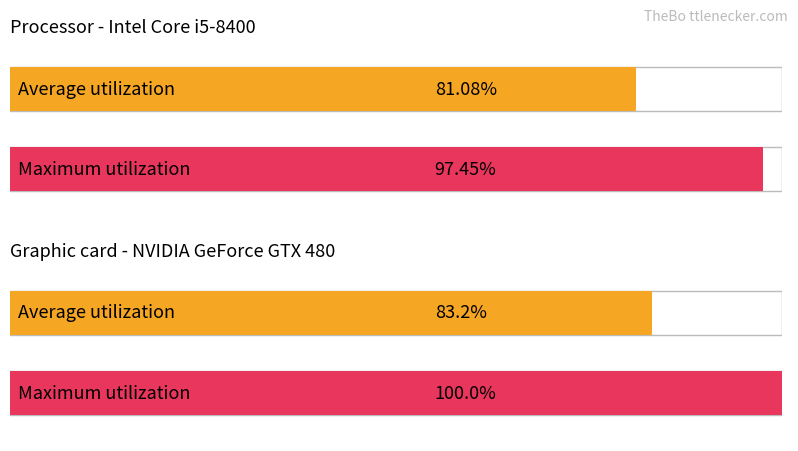

What is the difference between the Maximum utilization values at 0 and 1?

2.5